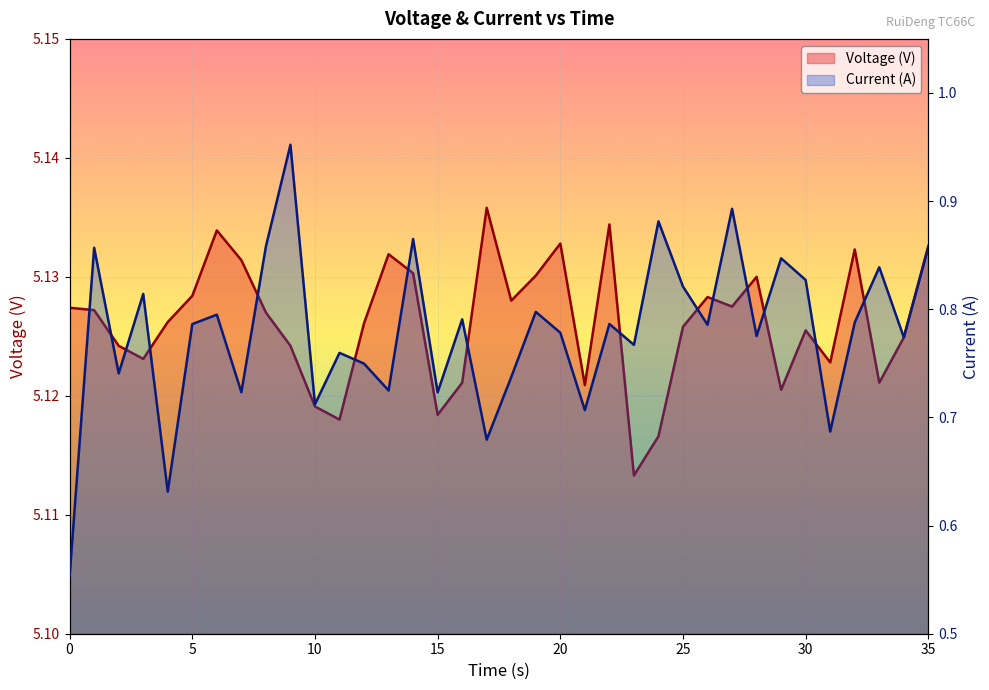

Which series changed the most between 29 and 33?

Current (A)